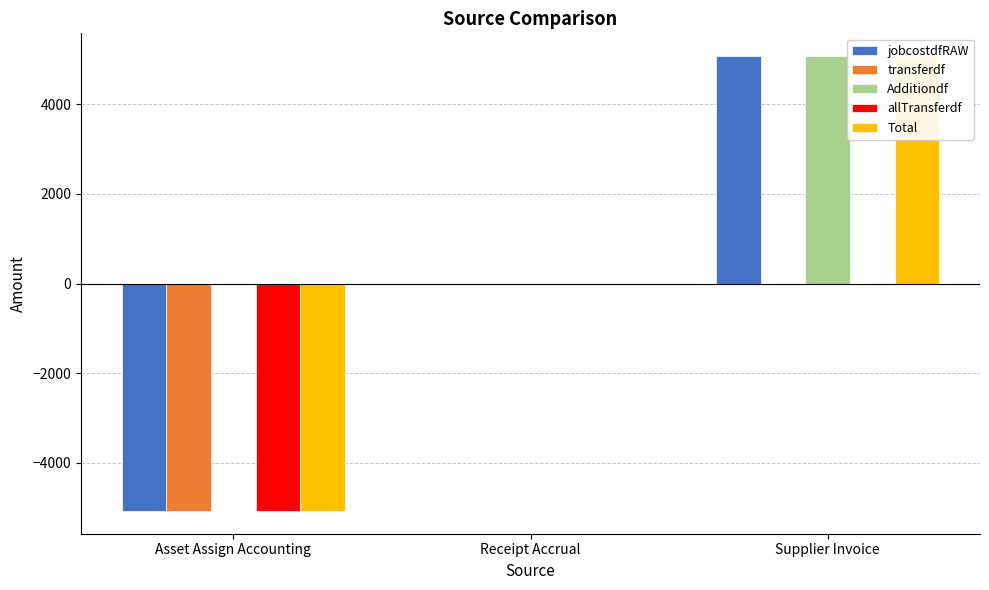

Reading left to right, list all the values displayed in this chart.

jobcostdfRAW: -5078.0	0.0	5078.0
transferdf: -5078.0	0.0	0.0
Additiondf: 0.0	0.0	5078.0
allTransferdf: -5078.0	0.0	0.0
Total: -5078.0	0.0	5078.0